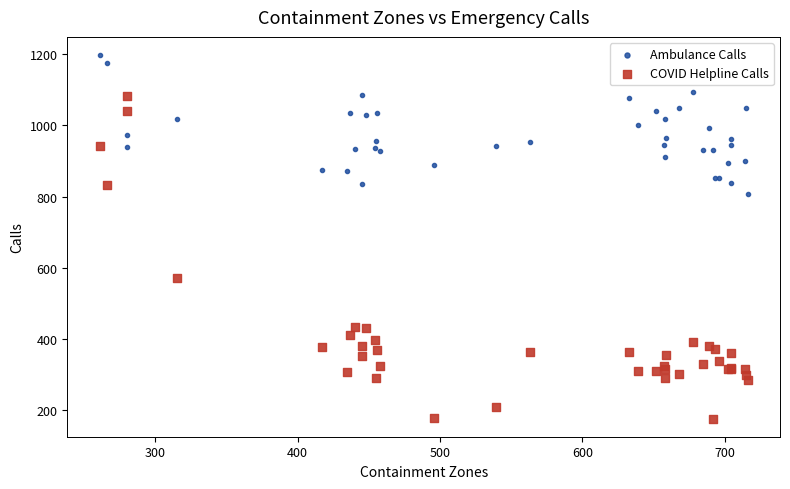

Which series reaches the minimum Y coordinate?

COVID Helpline Calls